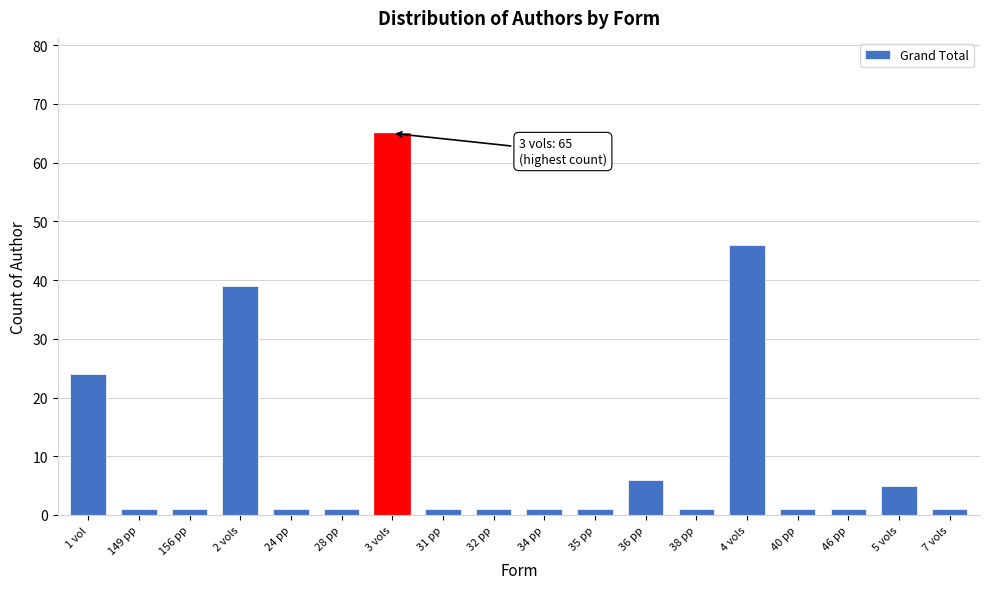

Reading left to right, transcribe all the data shown in this chart.

24	1	1	39	1	1	65	1	1	1	1	6	1	46	1	1	5	1